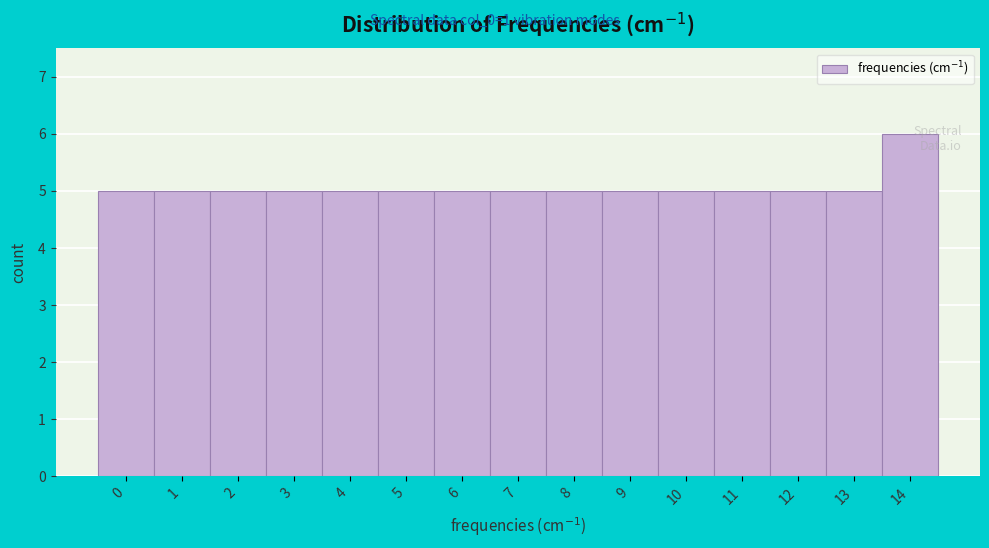

Reading right to left, transcribe all the data shown in this chart.

14=6	13=5	12=5	11=5	10=5	9=5	8=5	7=5	6=5	5=5	4=5	3=5	2=5	1=5	0=5